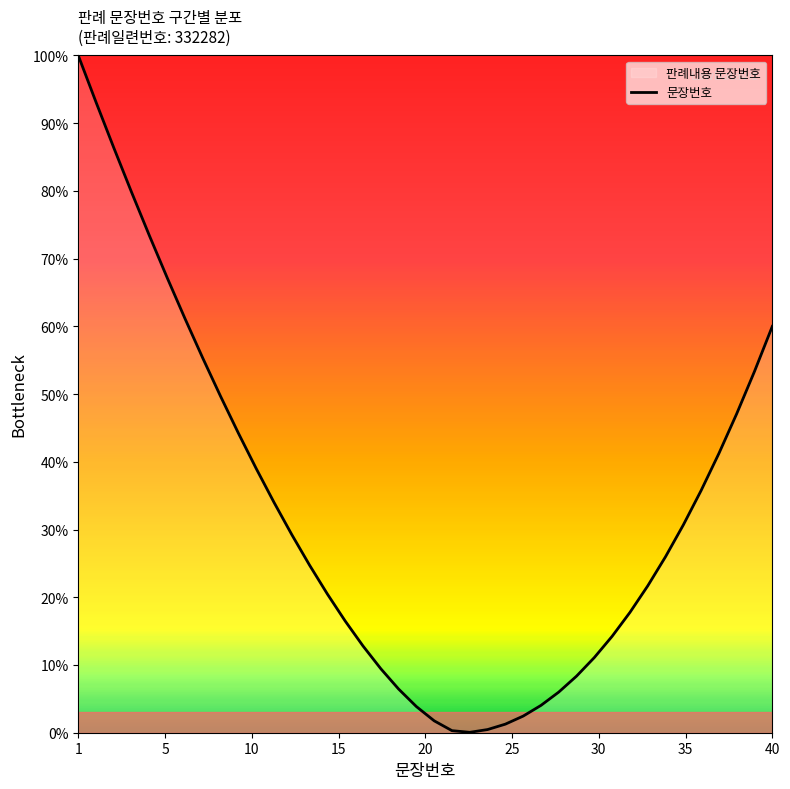

What is the difference between the maximum and minimum values?

99.9